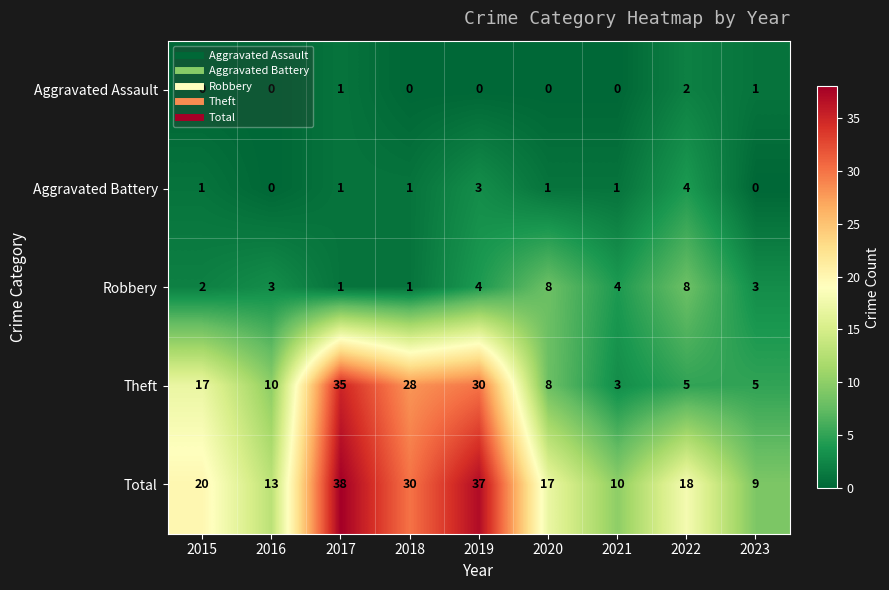

How many Aggravated Assault values are between 0 and 1?

8